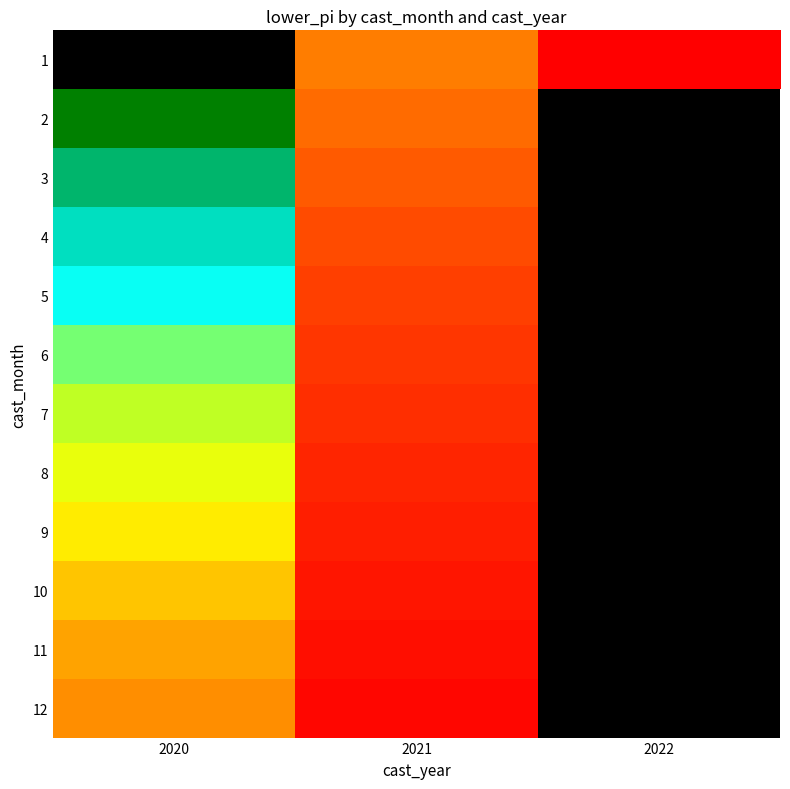

List the labels in order of 12 value, smallest first.

2021, 2022, 2020